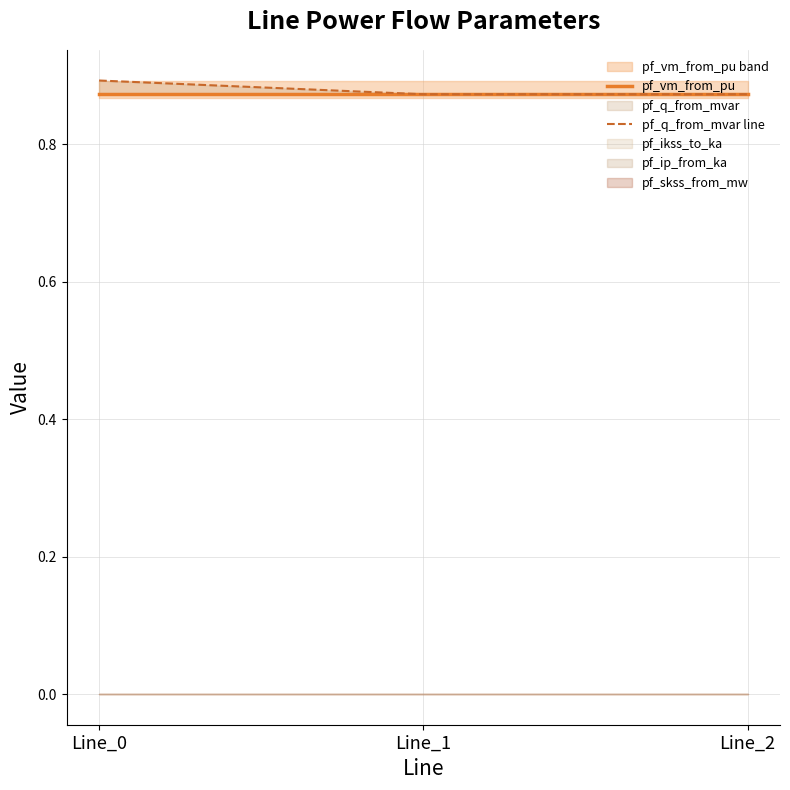

Between Line_2 and Line_1, which is larger?

Line_2